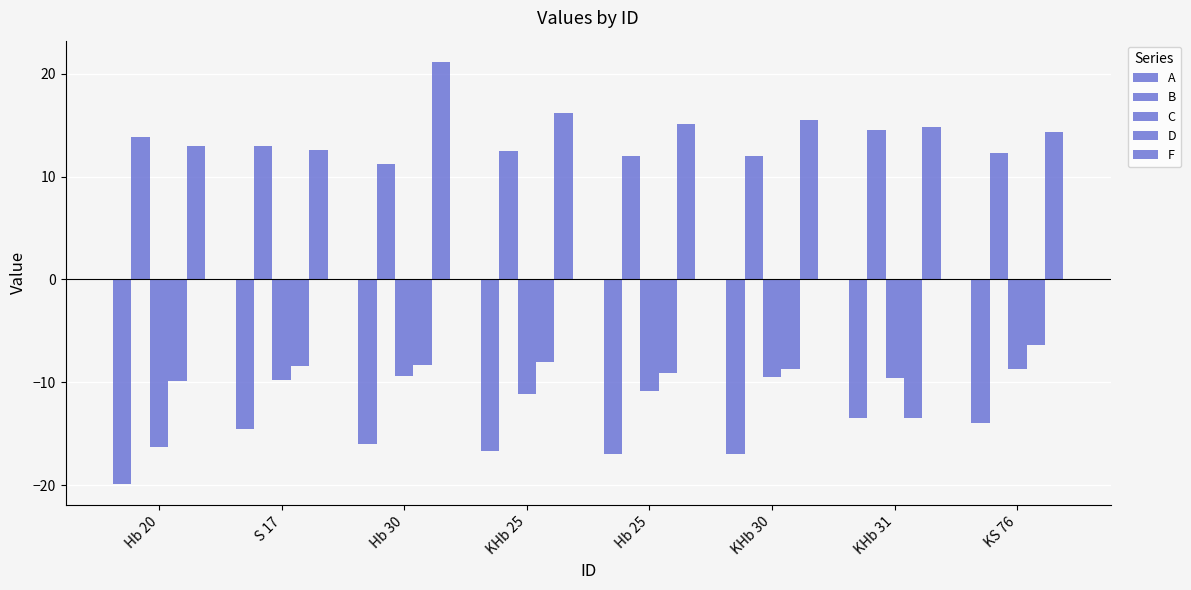

Is it true that D equals -3.6 at Hb 30?

False